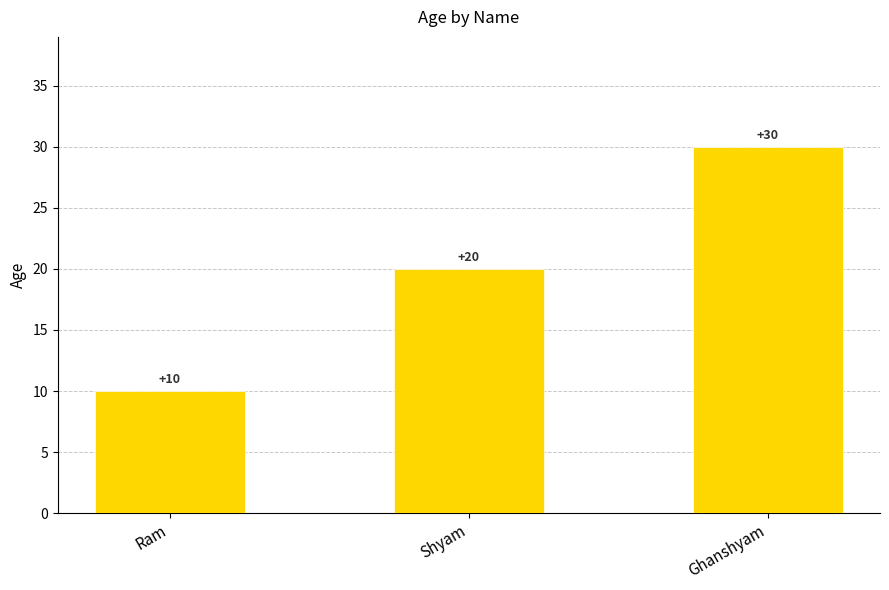

What is the ratio of the value at Shyam to the value at Ghanshyam?

0.7